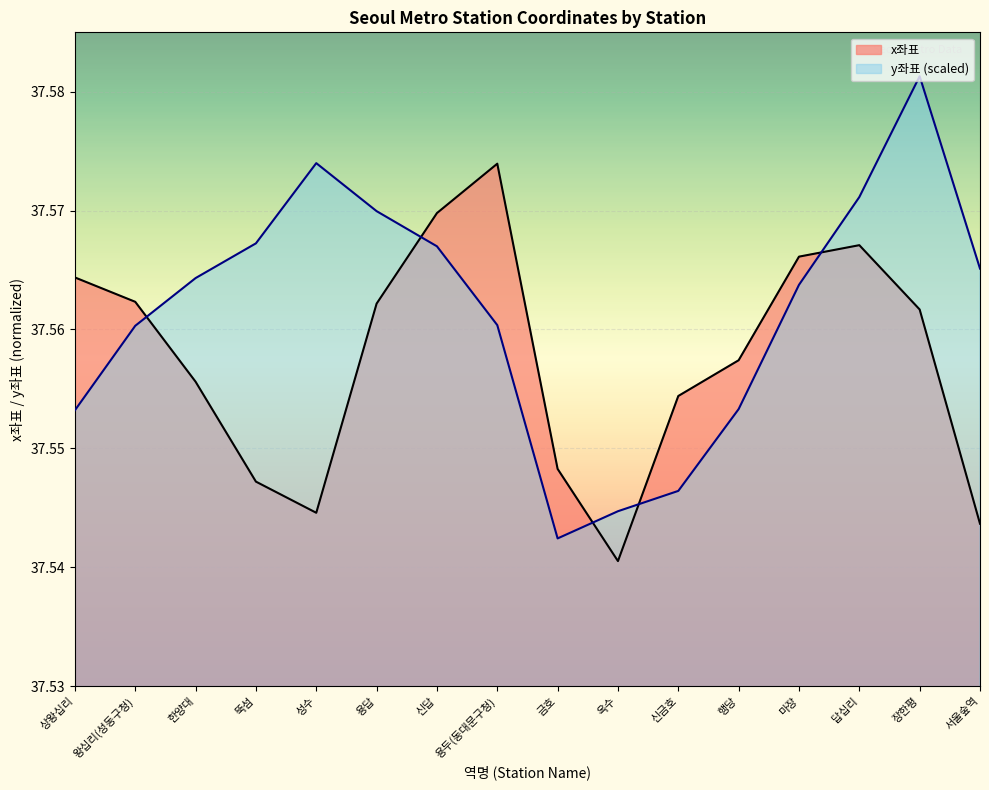

At which label is y좌표 closest to 37?

금호